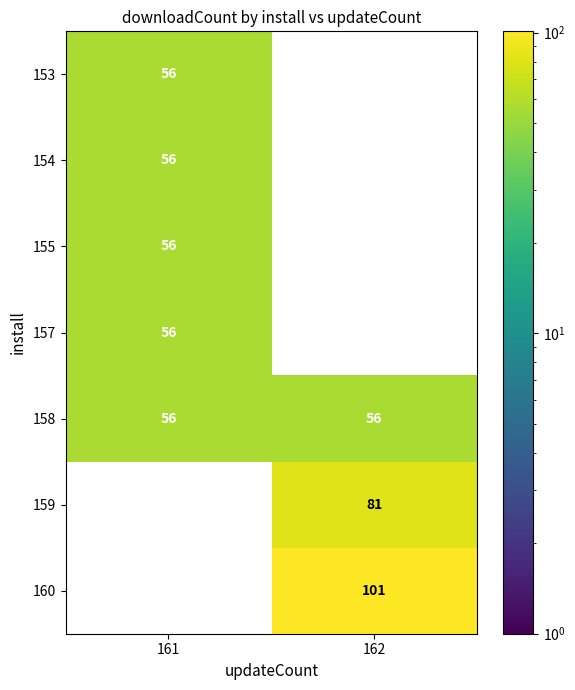

How many data points does each series have?

2